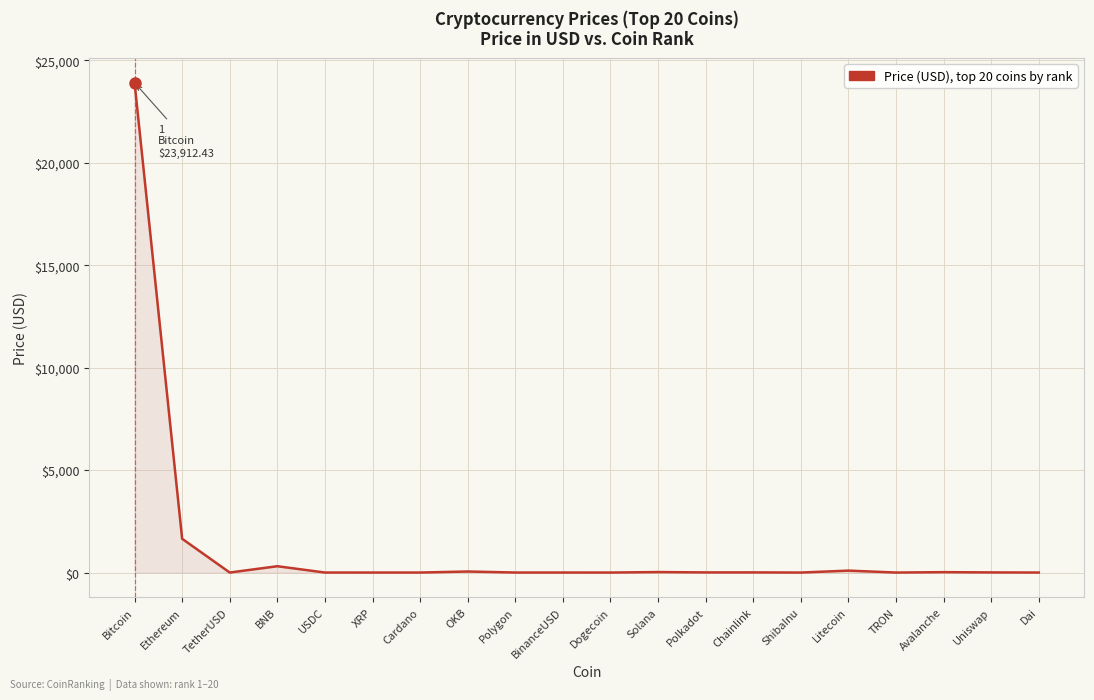

Does the chart have visible grid lines?

Yes